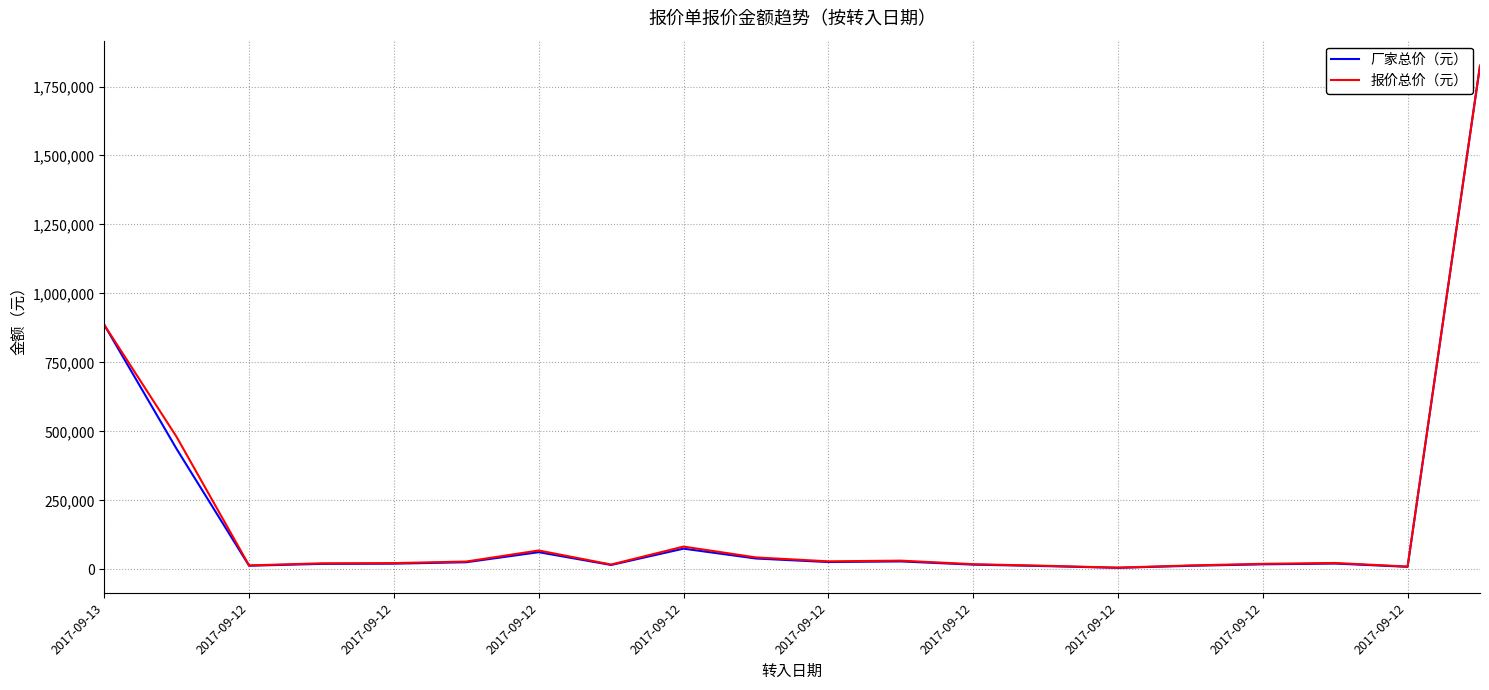

What is the maximum value shown in the chart?

1825220.0